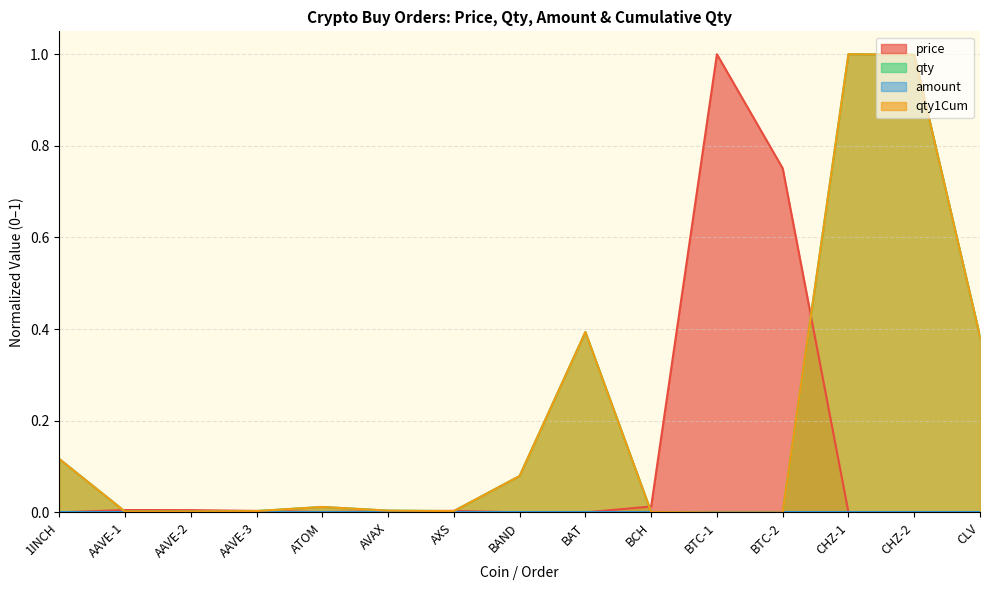

How many interior local peaks does the qty1Cum series have?

3